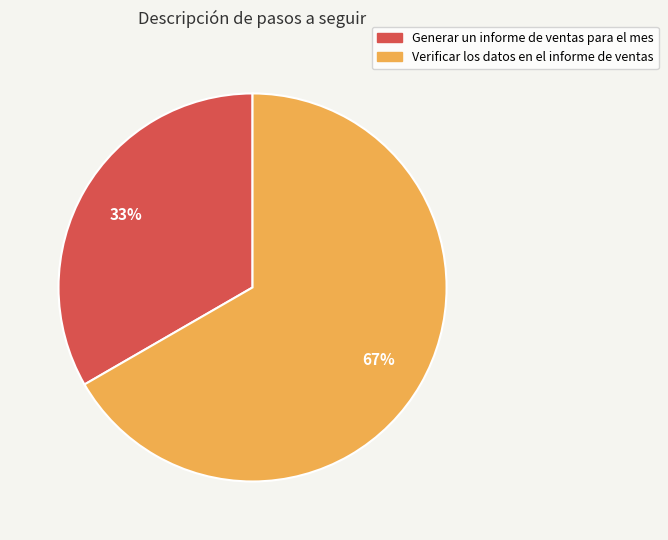

Is it true that Verificar los datos en el informe de ventas is 67% of the pie?

True